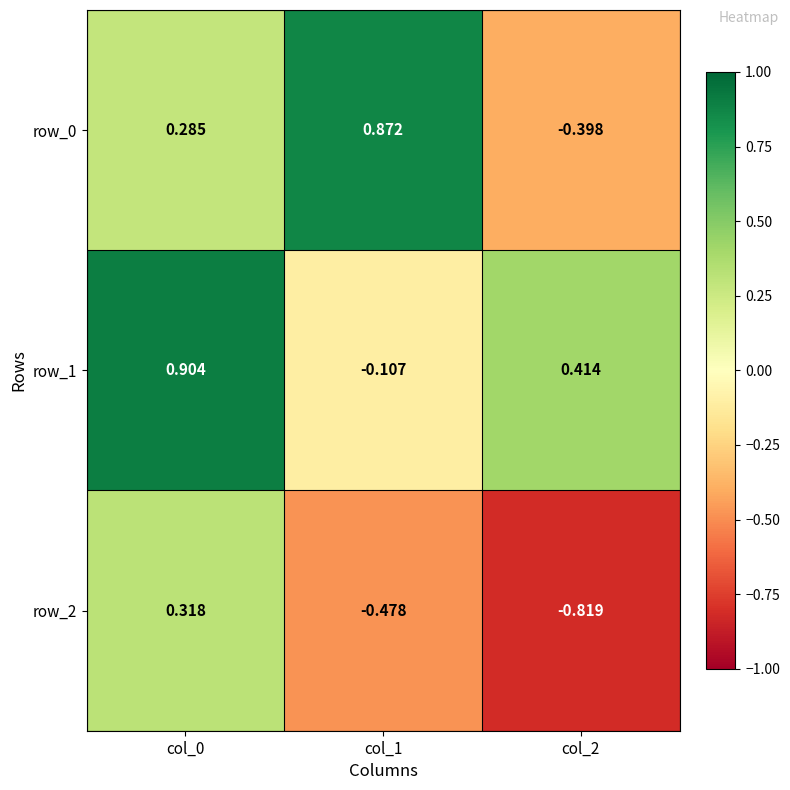

The row_1 series shows 0.9 at col_0. True or false?

True